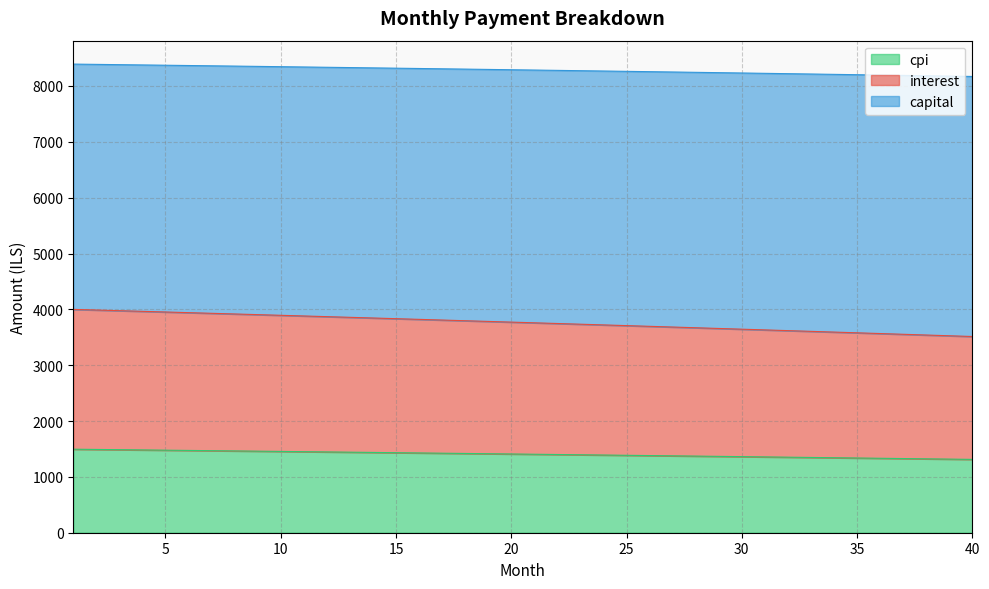

What is the maximum value for cpi?

1495.7